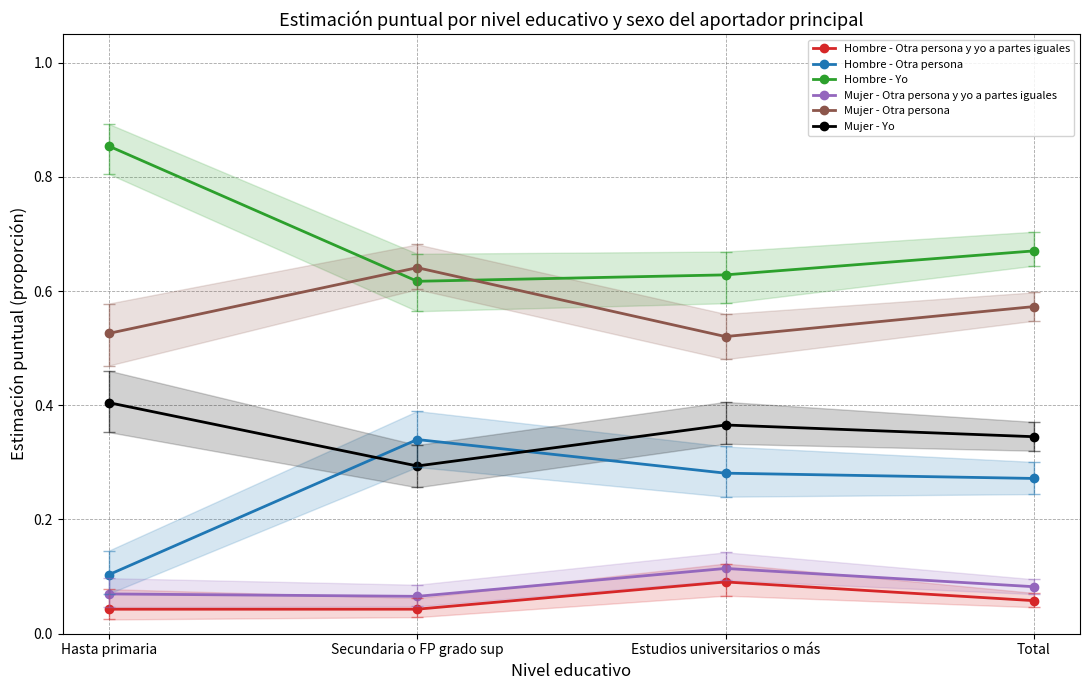

At how many categories does at least one series exceed 0?

4